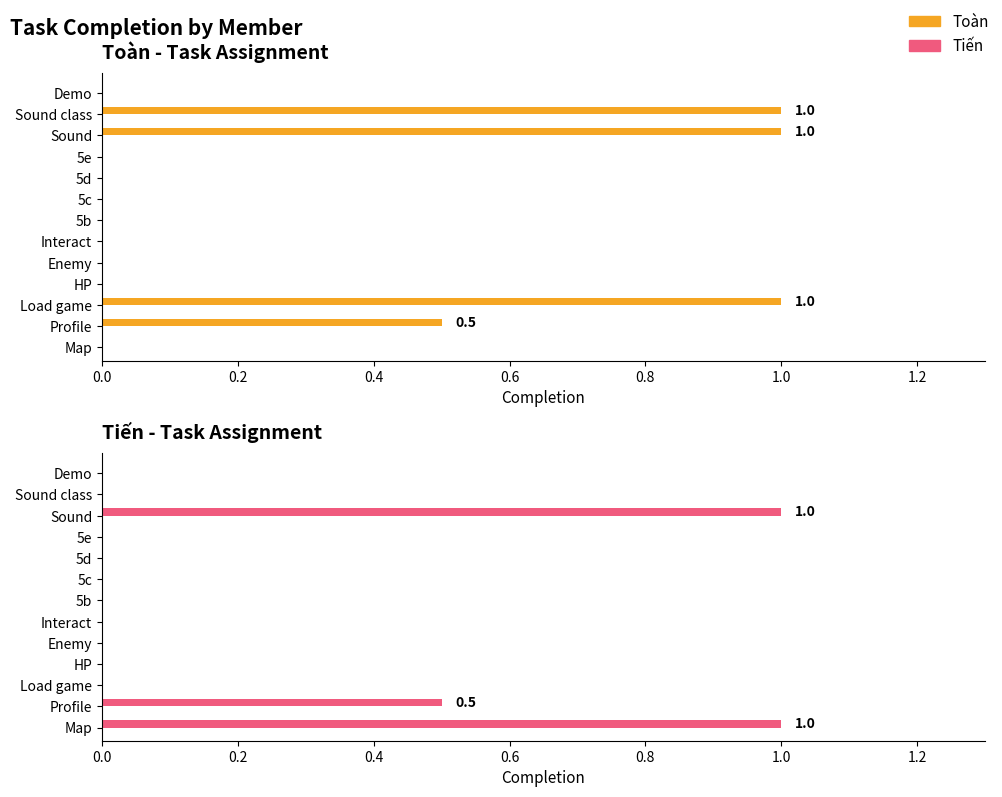

What are all the series names shown in the legend?

Toàn, Tiến